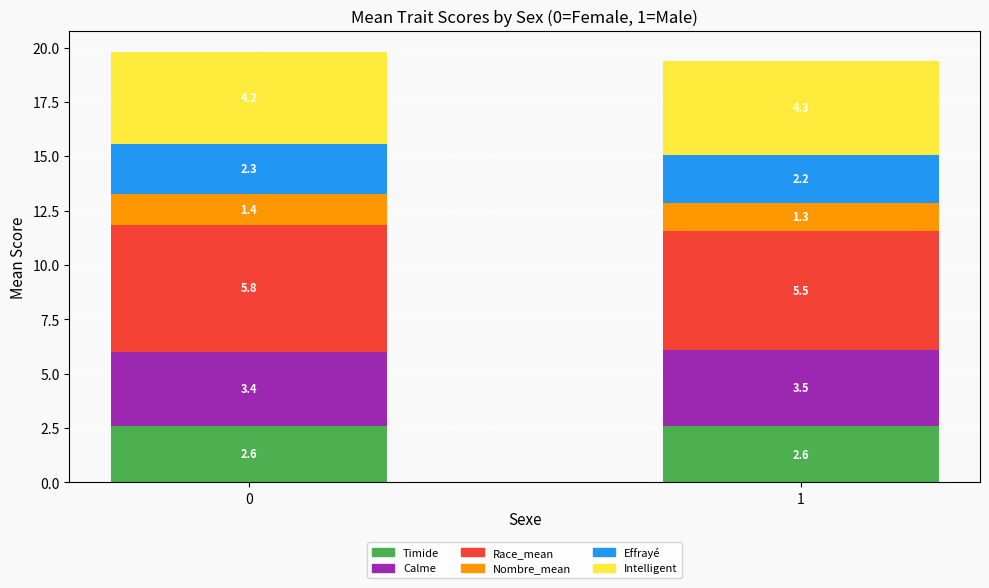

What are all the series names shown in the legend?

Timide, Calme, Race_mean, Nombre_mean, Effrayé, Intelligent